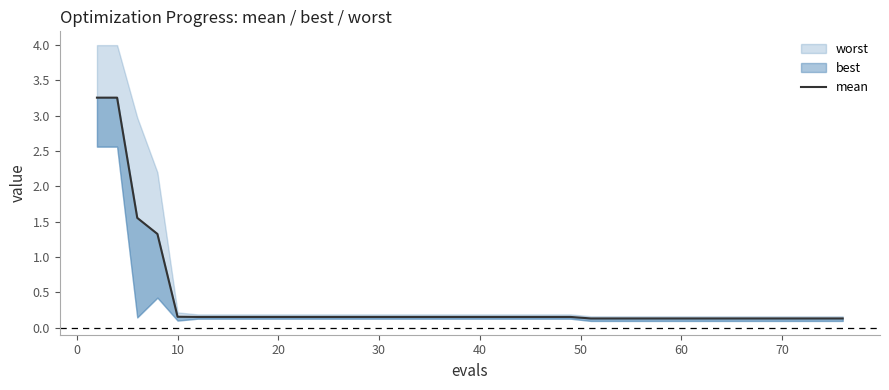

How many categories are shown in the chart?

40